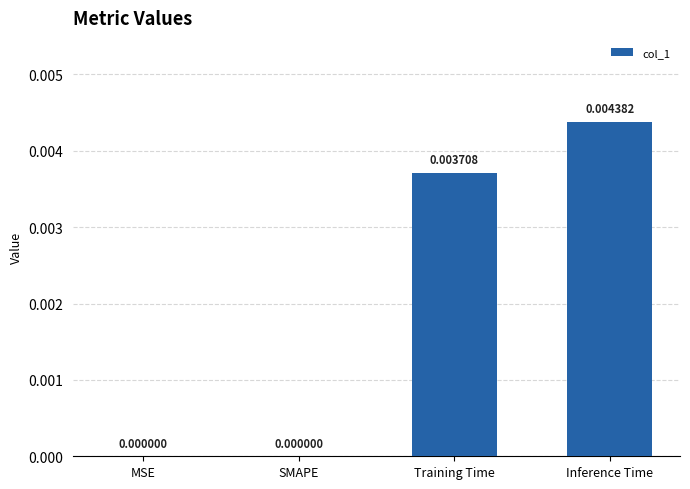

Which category has the highest value across all series?

Inference Time